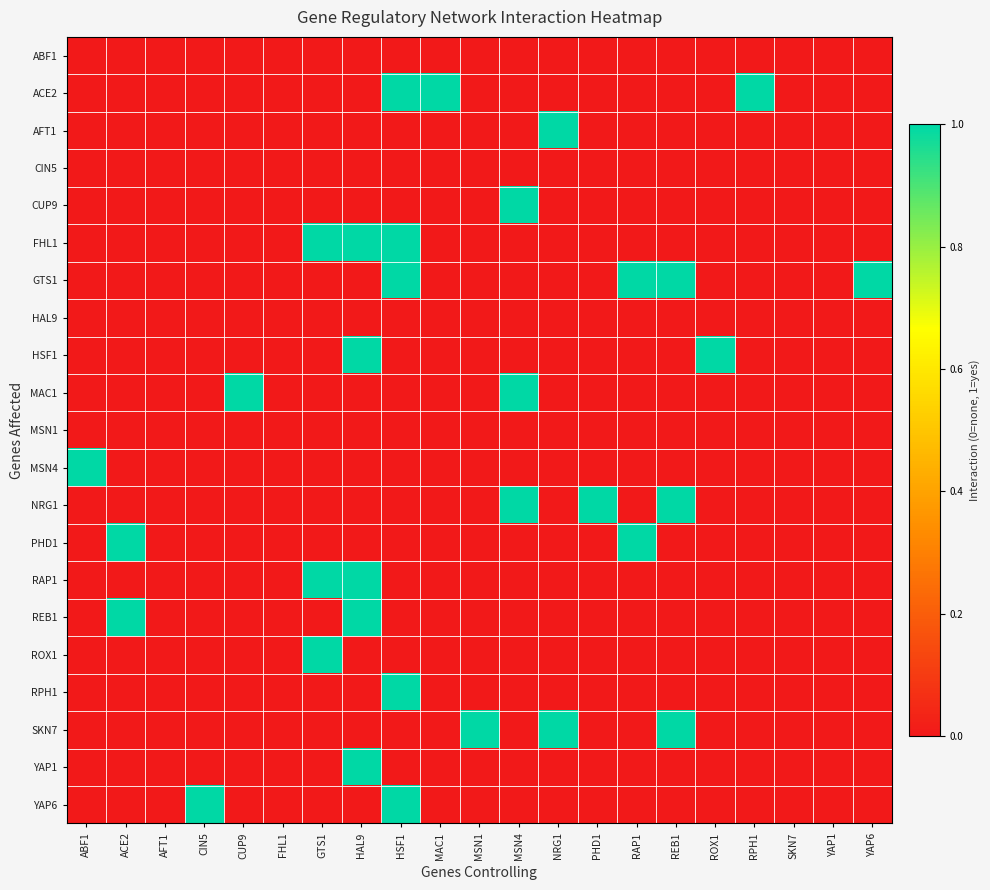

Reading left to right, what are all the values shown in this chart?

ABF1: ABF1=0	ACE2=0	AFT1=0	CIN5=0	CUP9=0	FHL1=0	GTS1=0	HAL9=0	HSF1=0	MAC1=0	MSN1=0	MSN4=0	NRG1=0	PHD1=0	RAP1=0	REB1=0	ROX1=0	RPH1=0	SKN7=0	YAP1=0	YAP6=0
ACE2: ABF1=0	ACE2=0	AFT1=0	CIN5=0	CUP9=0	FHL1=0	GTS1=0	HAL9=0	HSF1=1	MAC1=1	MSN1=0	MSN4=0	NRG1=0	PHD1=0	RAP1=0	REB1=0	ROX1=0	RPH1=1	SKN7=0	YAP1=0	YAP6=0
AFT1: ABF1=0	ACE2=0	AFT1=0	CIN5=0	CUP9=0	FHL1=0	GTS1=0	HAL9=0	HSF1=0	MAC1=0	MSN1=0	MSN4=0	NRG1=1	PHD1=0	RAP1=0	REB1=0	ROX1=0	RPH1=0	SKN7=0	YAP1=0	YAP6=0
CIN5: ABF1=0	ACE2=0	AFT1=0	CIN5=0	CUP9=0	FHL1=0	GTS1=0	HAL9=0	HSF1=0	MAC1=0	MSN1=0	MSN4=0	NRG1=0	PHD1=0	RAP1=0	REB1=0	ROX1=0	RPH1=0	SKN7=0	YAP1=0	YAP6=0
CUP9: ABF1=0	ACE2=0	AFT1=0	CIN5=0	CUP9=0	FHL1=0	GTS1=0	HAL9=0	HSF1=0	MAC1=0	MSN1=0	MSN4=1	NRG1=0	PHD1=0	RAP1=0	REB1=0	ROX1=0	RPH1=0	SKN7=0	YAP1=0	YAP6=0
FHL1: ABF1=0	ACE2=0	AFT1=0	CIN5=0	CUP9=0	FHL1=0	GTS1=1	HAL9=1	HSF1=1	MAC1=0	MSN1=0	MSN4=0	NRG1=0	PHD1=0	RAP1=0	REB1=0	ROX1=0	RPH1=0	SKN7=0	YAP1=0	YAP6=0
GTS1: ABF1=0	ACE2=0	AFT1=0	CIN5=0	CUP9=0	FHL1=0	GTS1=0	HAL9=0	HSF1=1	MAC1=0	MSN1=0	MSN4=0	NRG1=0	PHD1=0	RAP1=1	REB1=1	ROX1=0	RPH1=0	SKN7=0	YAP1=0	YAP6=1
HAL9: ABF1=0	ACE2=0	AFT1=0	CIN5=0	CUP9=0	FHL1=0	GTS1=0	HAL9=0	HSF1=0	MAC1=0	MSN1=0	MSN4=0	NRG1=0	PHD1=0	RAP1=0	REB1=0	ROX1=0	RPH1=0	SKN7=0	YAP1=0	YAP6=0
HSF1: ABF1=0	ACE2=0	AFT1=0	CIN5=0	CUP9=0	FHL1=0	GTS1=0	HAL9=1	HSF1=0	MAC1=0	MSN1=0	MSN4=0	NRG1=0	PHD1=0	RAP1=0	REB1=0	ROX1=1	RPH1=0	SKN7=0	YAP1=0	YAP6=0
MAC1: ABF1=0	ACE2=0	AFT1=0	CIN5=0	CUP9=1	FHL1=0	GTS1=0	HAL9=0	HSF1=0	MAC1=0	MSN1=0	MSN4=1	NRG1=0	PHD1=0	RAP1=0	REB1=0	ROX1=0	RPH1=0	SKN7=0	YAP1=0	YAP6=0
MSN1: ABF1=0	ACE2=0	AFT1=0	CIN5=0	CUP9=0	FHL1=0	GTS1=0	HAL9=0	HSF1=0	MAC1=0	MSN1=0	MSN4=0	NRG1=0	PHD1=0	RAP1=0	REB1=0	ROX1=0	RPH1=0	SKN7=0	YAP1=0	YAP6=0
MSN4: ABF1=1	ACE2=0	AFT1=0	CIN5=0	CUP9=0	FHL1=0	GTS1=0	HAL9=0	HSF1=0	MAC1=0	MSN1=0	MSN4=0	NRG1=0	PHD1=0	RAP1=0	REB1=0	ROX1=0	RPH1=0	SKN7=0	YAP1=0	YAP6=0
NRG1: ABF1=0	ACE2=0	AFT1=0	CIN5=0	CUP9=0	FHL1=0	GTS1=0	HAL9=0	HSF1=0	MAC1=0	MSN1=0	MSN4=1	NRG1=0	PHD1=1	RAP1=0	REB1=1	ROX1=0	RPH1=0	SKN7=0	YAP1=0	YAP6=0
PHD1: ABF1=0	ACE2=1	AFT1=0	CIN5=0	CUP9=0	FHL1=0	GTS1=0	HAL9=0	HSF1=0	MAC1=0	MSN1=0	MSN4=0	NRG1=0	PHD1=0	RAP1=1	REB1=0	ROX1=0	RPH1=0	SKN7=0	YAP1=0	YAP6=0
RAP1: ABF1=0	ACE2=0	AFT1=0	CIN5=0	CUP9=0	FHL1=0	GTS1=1	HAL9=1	HSF1=0	MAC1=0	MSN1=0	MSN4=0	NRG1=0	PHD1=0	RAP1=0	REB1=0	ROX1=0	RPH1=0	SKN7=0	YAP1=0	YAP6=0
REB1: ABF1=0	ACE2=1	AFT1=0	CIN5=0	CUP9=0	FHL1=0	GTS1=0	HAL9=1	HSF1=0	MAC1=0	MSN1=0	MSN4=0	NRG1=0	PHD1=0	RAP1=0	REB1=0	ROX1=0	RPH1=0	SKN7=0	YAP1=0	YAP6=0
ROX1: ABF1=0	ACE2=0	AFT1=0	CIN5=0	CUP9=0	FHL1=0	GTS1=1	HAL9=0	HSF1=0	MAC1=0	MSN1=0	MSN4=0	NRG1=0	PHD1=0	RAP1=0	REB1=0	ROX1=0	RPH1=0	SKN7=0	YAP1=0	YAP6=0
RPH1: ABF1=0	ACE2=0	AFT1=0	CIN5=0	CUP9=0	FHL1=0	GTS1=0	HAL9=0	HSF1=1	MAC1=0	MSN1=0	MSN4=0	NRG1=0	PHD1=0	RAP1=0	REB1=0	ROX1=0	RPH1=0	SKN7=0	YAP1=0	YAP6=0
SKN7: ABF1=0	ACE2=0	AFT1=0	CIN5=0	CUP9=0	FHL1=0	GTS1=0	HAL9=0	HSF1=0	MAC1=0	MSN1=1	MSN4=0	NRG1=1	PHD1=0	RAP1=0	REB1=1	ROX1=0	RPH1=0	SKN7=0	YAP1=0	YAP6=0
YAP1: ABF1=0	ACE2=0	AFT1=0	CIN5=0	CUP9=0	FHL1=0	GTS1=0	HAL9=1	HSF1=0	MAC1=0	MSN1=0	MSN4=0	NRG1=0	PHD1=0	RAP1=0	REB1=0	ROX1=0	RPH1=0	SKN7=0	YAP1=0	YAP6=0
YAP6: ABF1=0	ACE2=0	AFT1=0	CIN5=1	CUP9=0	FHL1=0	GTS1=0	HAL9=0	HSF1=1	MAC1=0	MSN1=0	MSN4=0	NRG1=0	PHD1=0	RAP1=0	REB1=0	ROX1=0	RPH1=0	SKN7=0	YAP1=0	YAP6=0